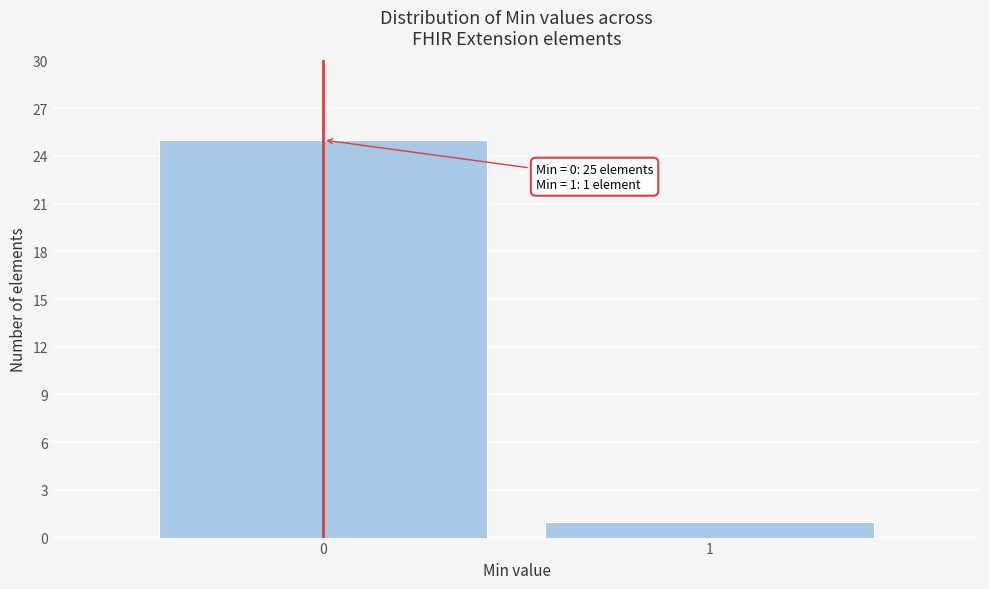

Reading right to left, list all the values displayed in this chart.

1=1	0=25